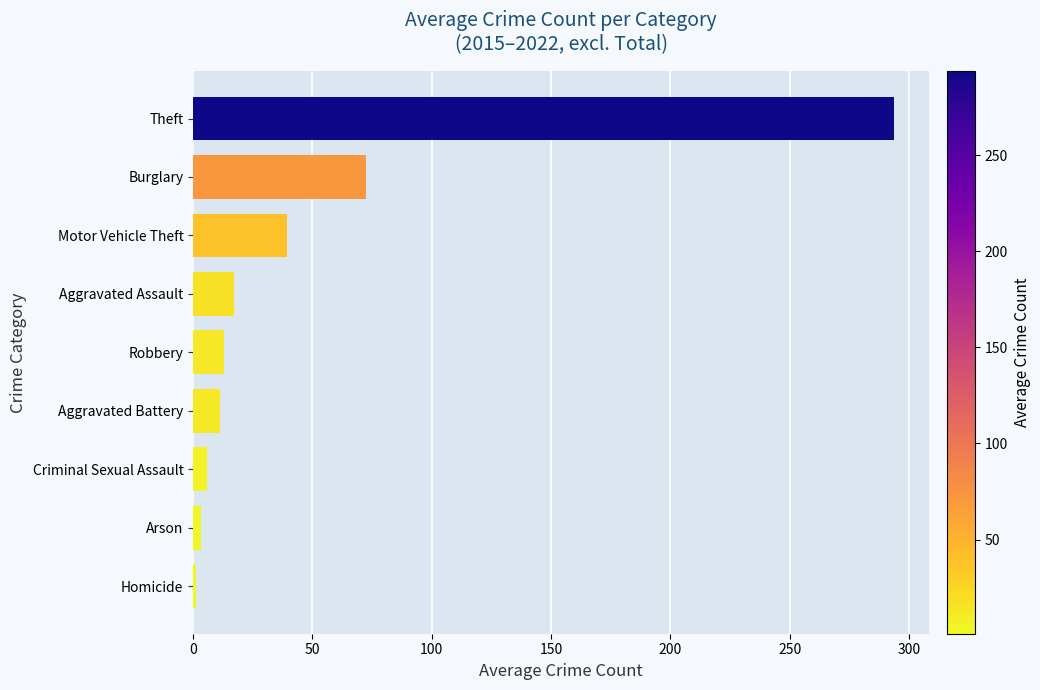

Between Burglary and Homicide, which is larger?

Burglary